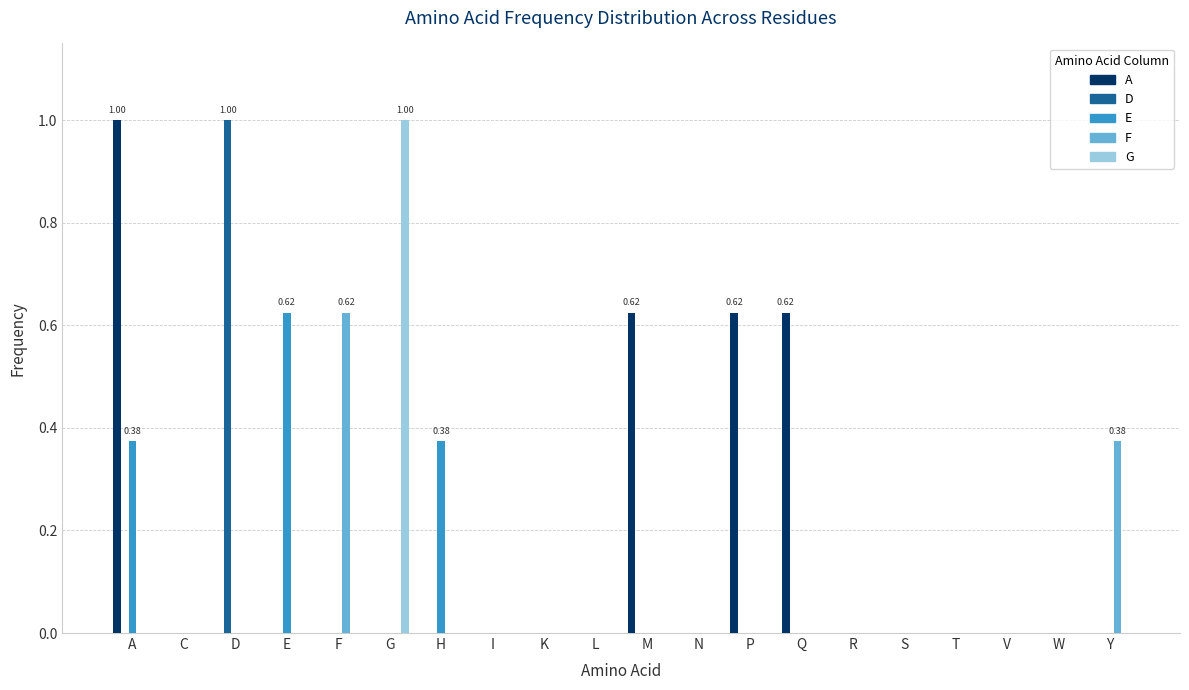

The value of E at M is 0.3. True or false?

False